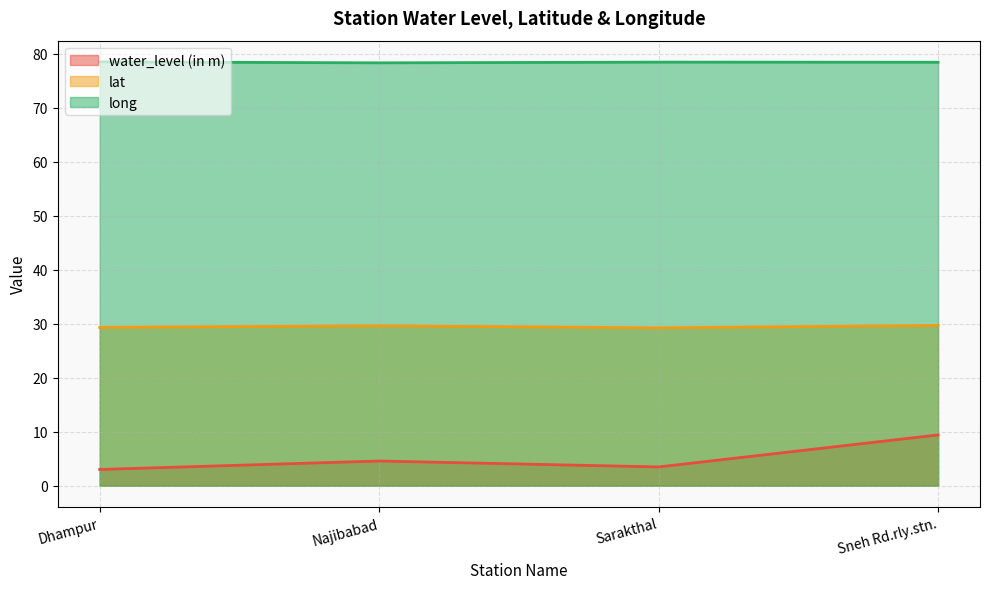

How many interior local peaks does the long series have?

1